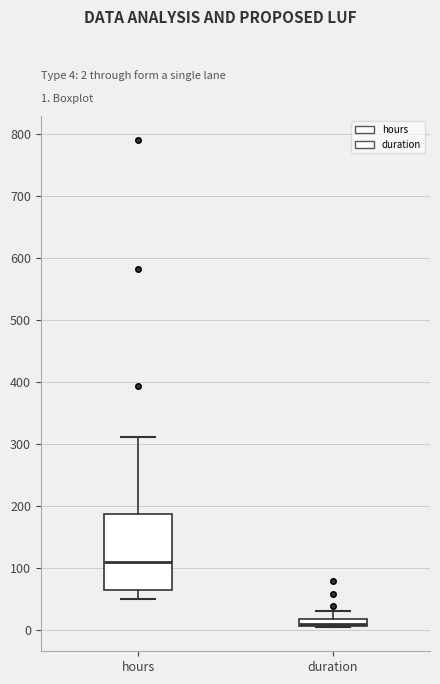

Which box is the tallest, from its lower edge to its upper edge?

hours